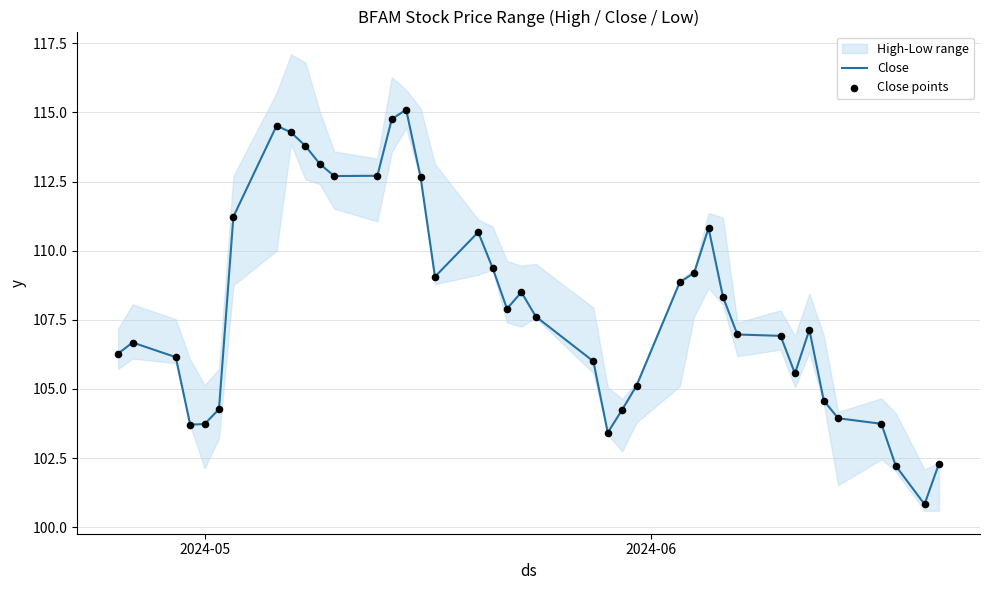

Which series has the largest total across all categories?

Close